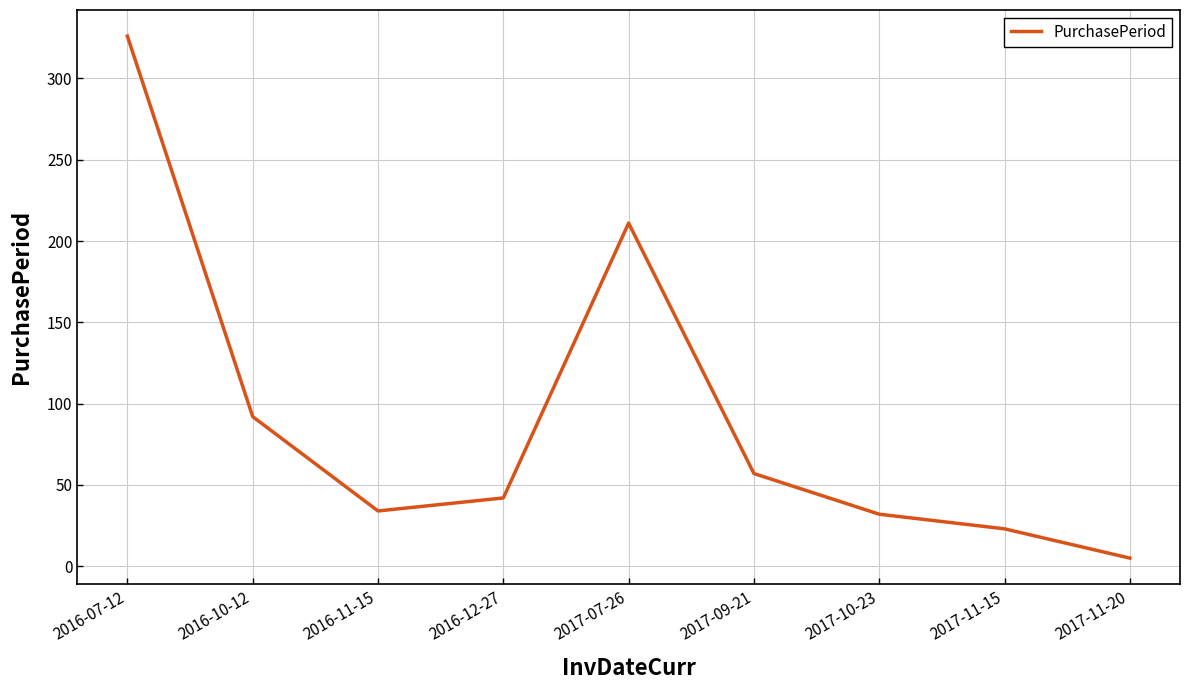

Reading left to right, what are all the values shown in this chart?

2016-07-12=326	2016-10-12=92	2016-11-15=34	2016-12-27=42	2017-07-26=211	2017-09-21=57	2017-10-23=32	2017-11-15=23	2017-11-20=5